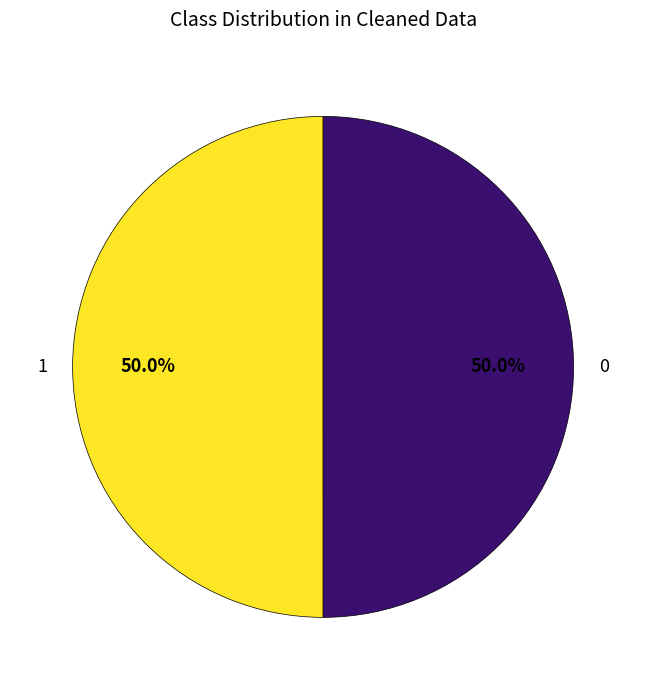

How many slices are in this pie chart?

2